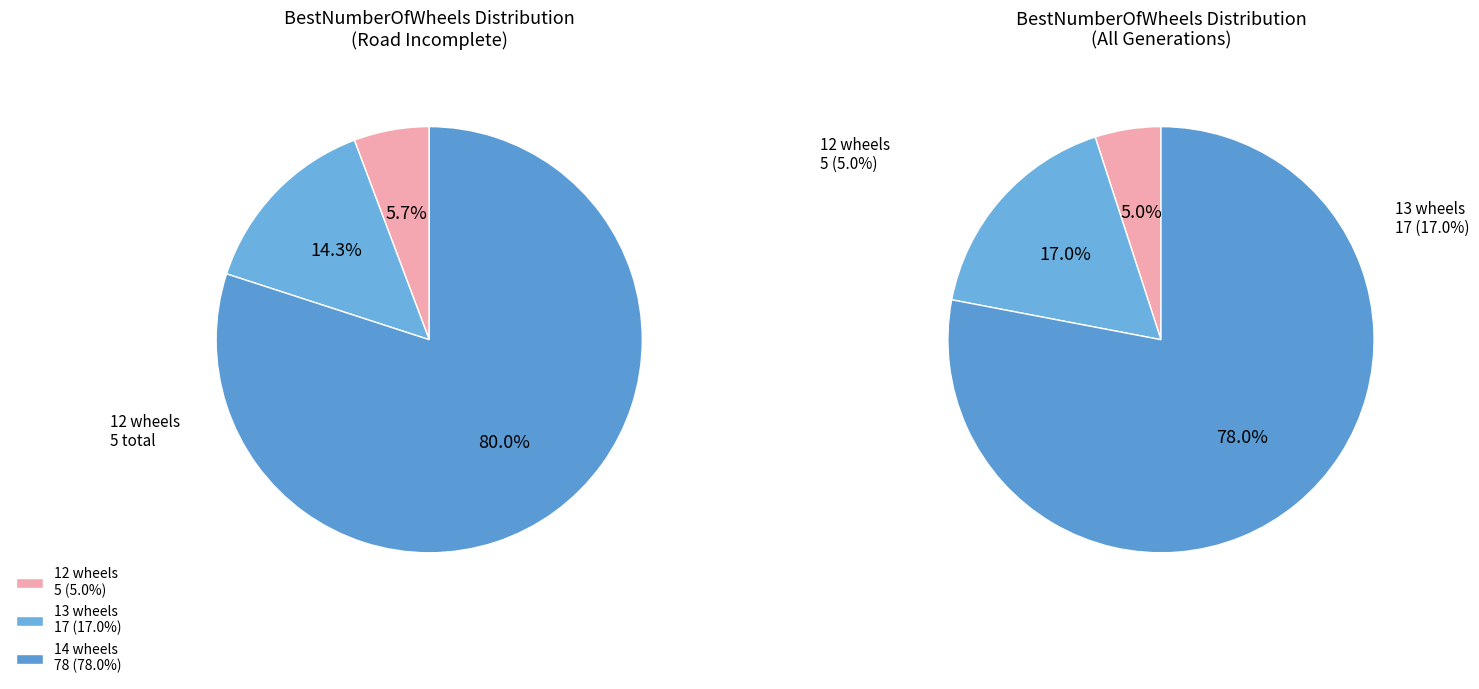

Which has a higher value, 14 or 12?

14